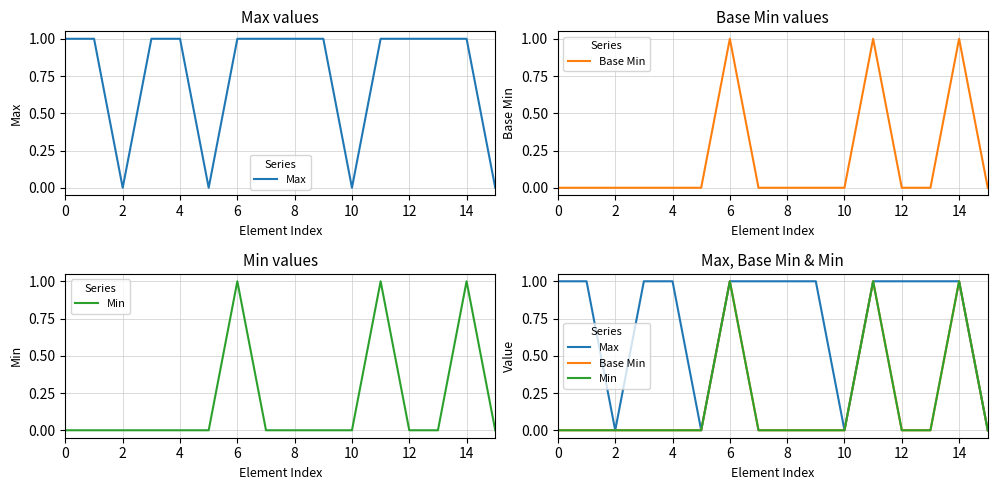

Rank the series by their maximum value, from highest to lowest.

Max, Base Min, Min